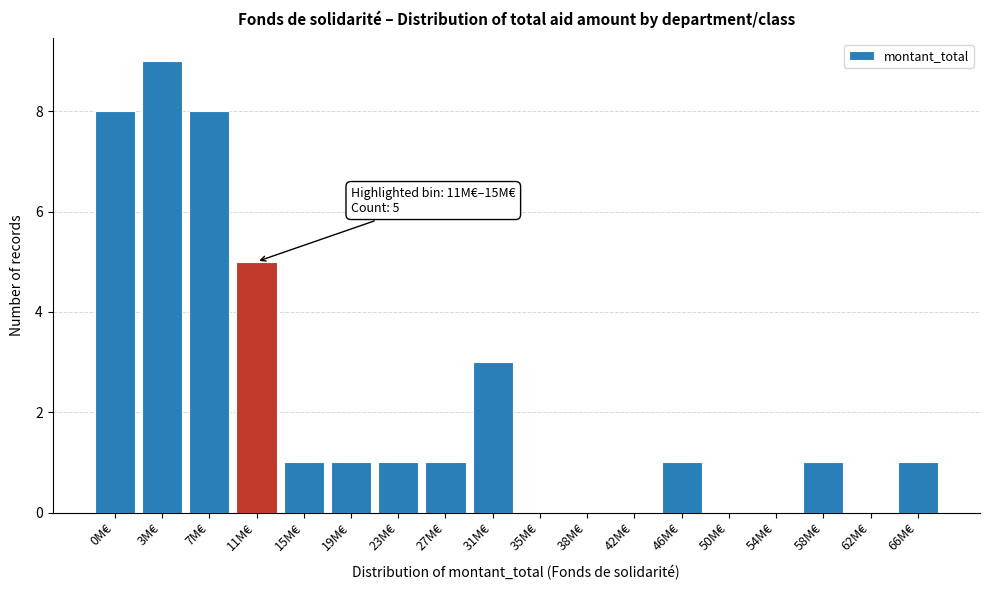

Reading left to right, transcribe all the data shown in this chart.

0M€=8	3M€=9	7M€=8	11M€=5	15M€=1	19M€=1	23M€=1	27M€=1	31M€=3	35M€=0	38M€=0	42M€=0	46M€=1	50M€=0	54M€=0	58M€=1	62M€=0	66M€=1